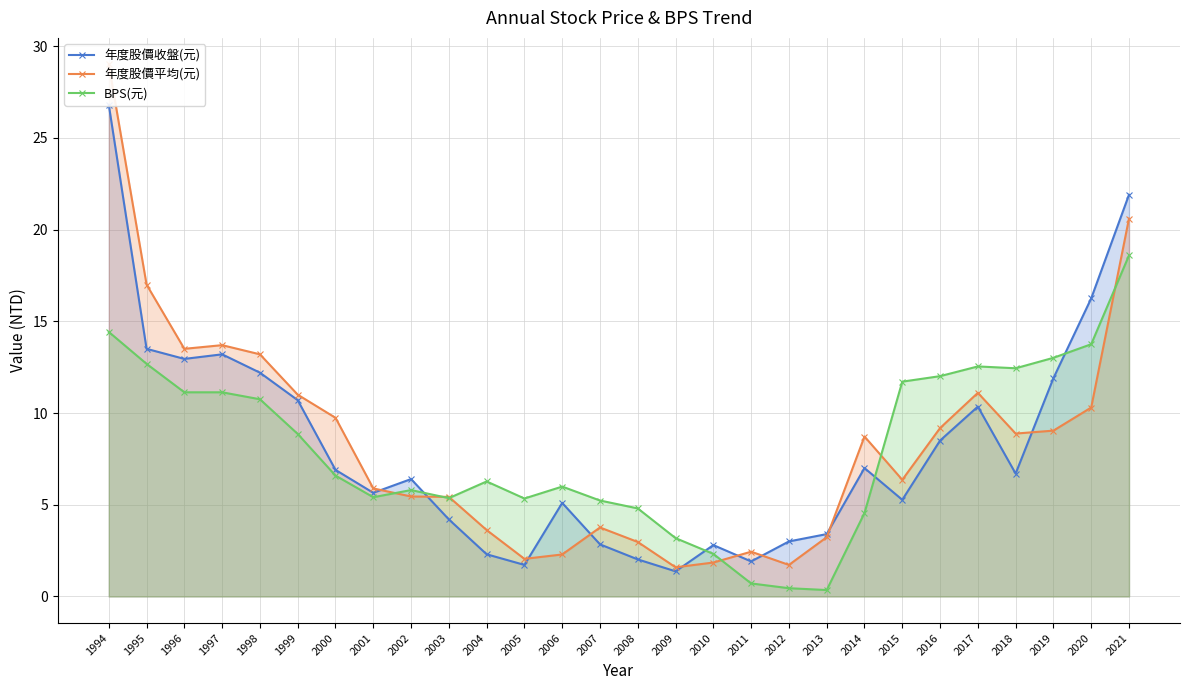

What is the difference between the maximum and minimum values in the 年度股價收盤(元) series?

25.4